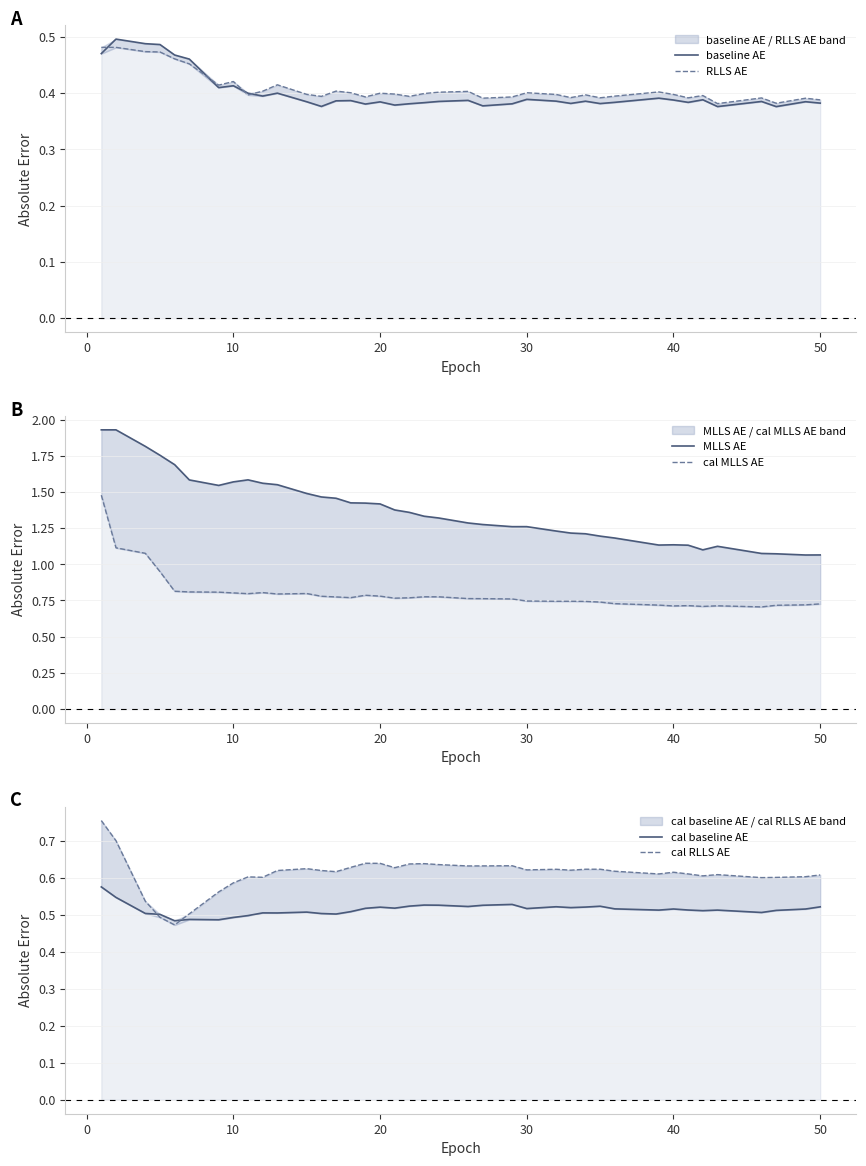

True or false: cal RLLS AE has a value of 0.6 at 40.

True